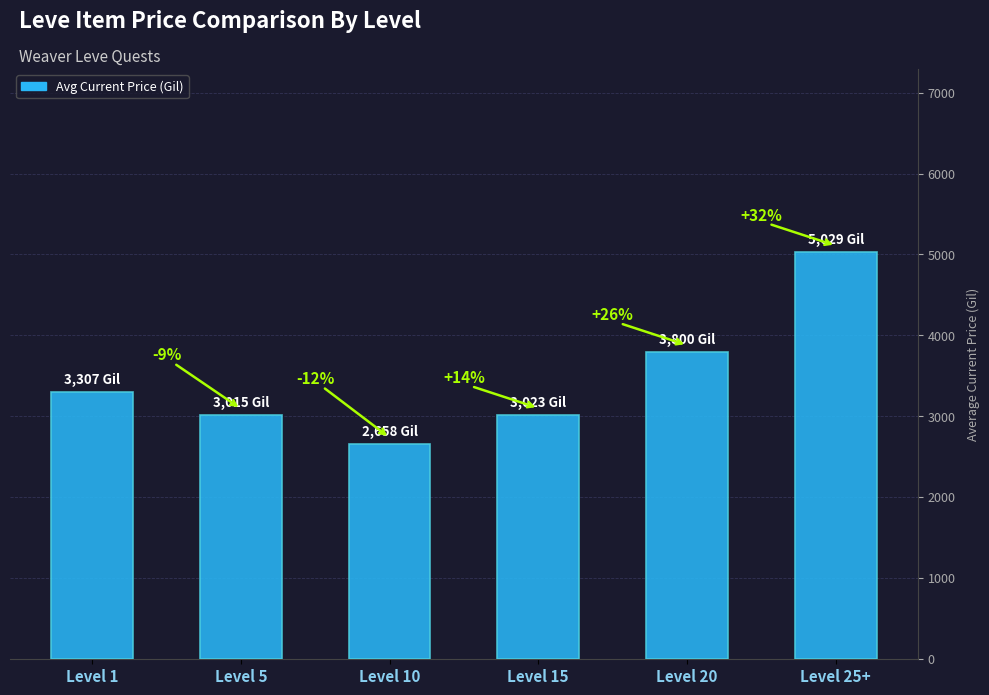

Rank the categories by value from lowest to highest.

Level 10, Level 5, Level 15, Level 1, Level 20, Level 25+